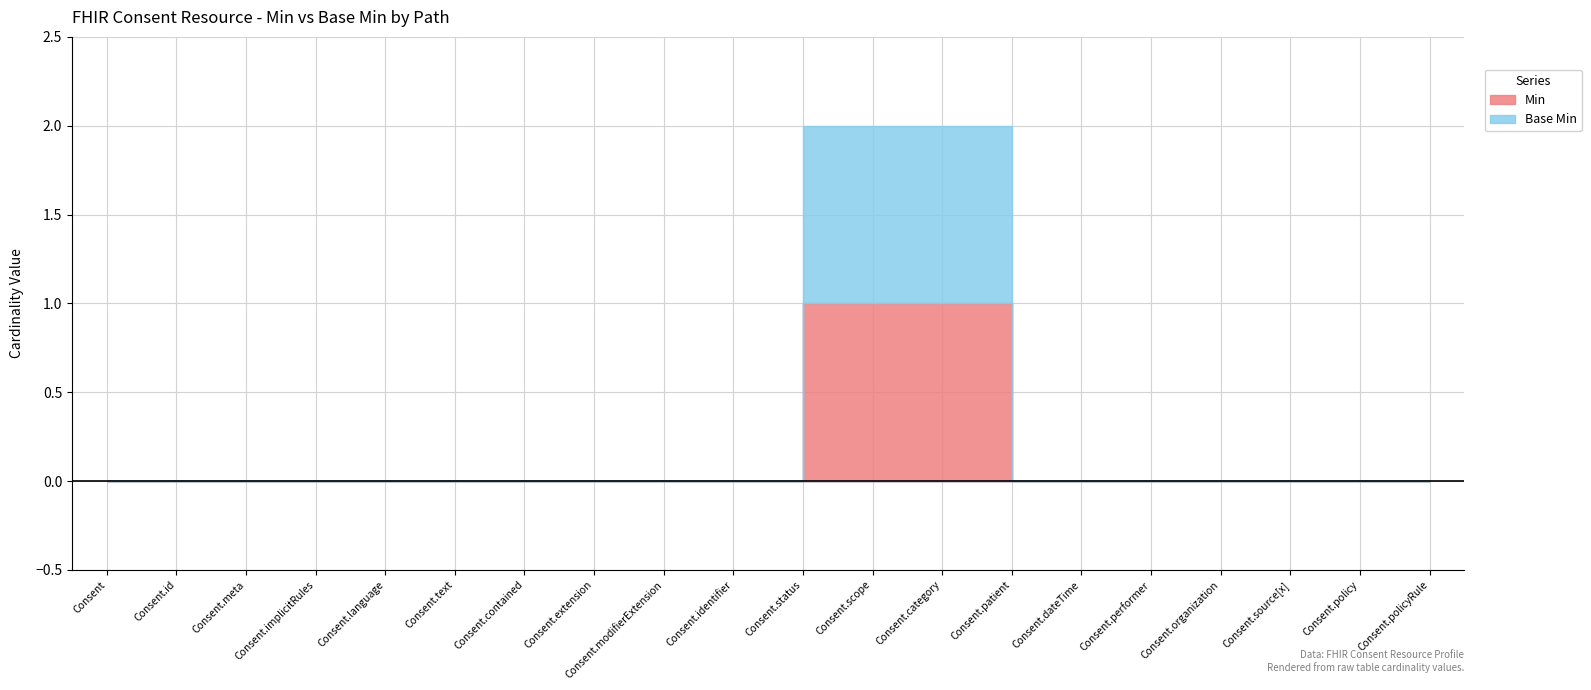

Is it true that Base Min equals 0 at Consent.patient?

False